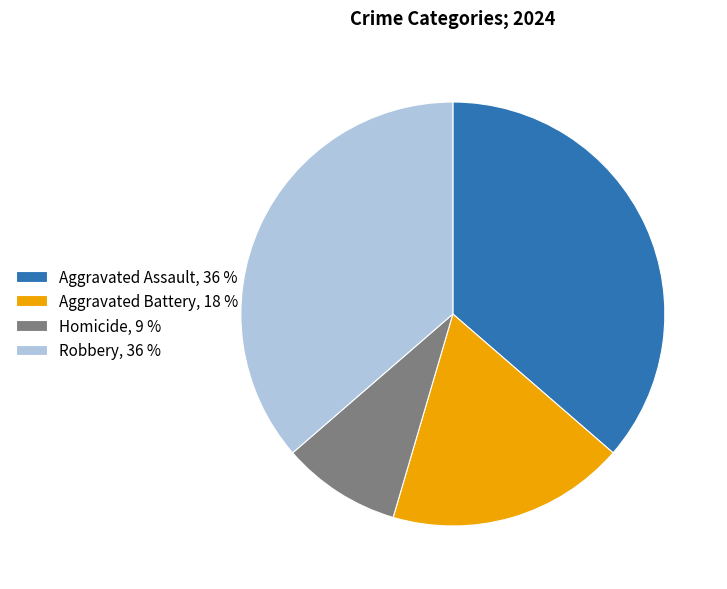

The Robbery, 36 % slice represents 36% of the pie. True or false?

True